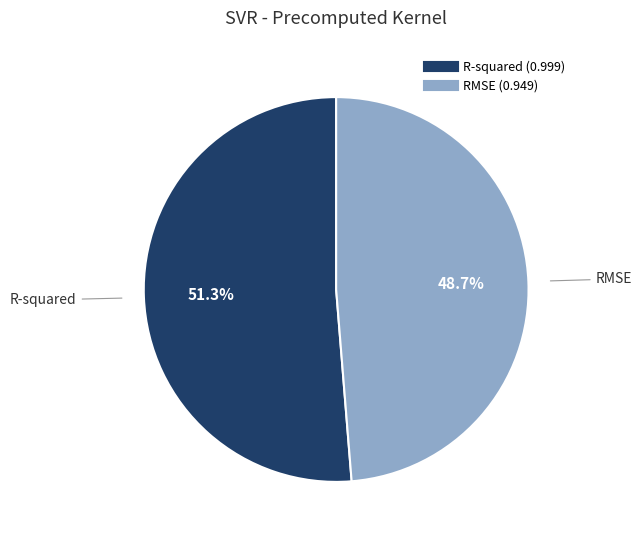

Rank the categories by value from highest to lowest.

R-squared, RMSE